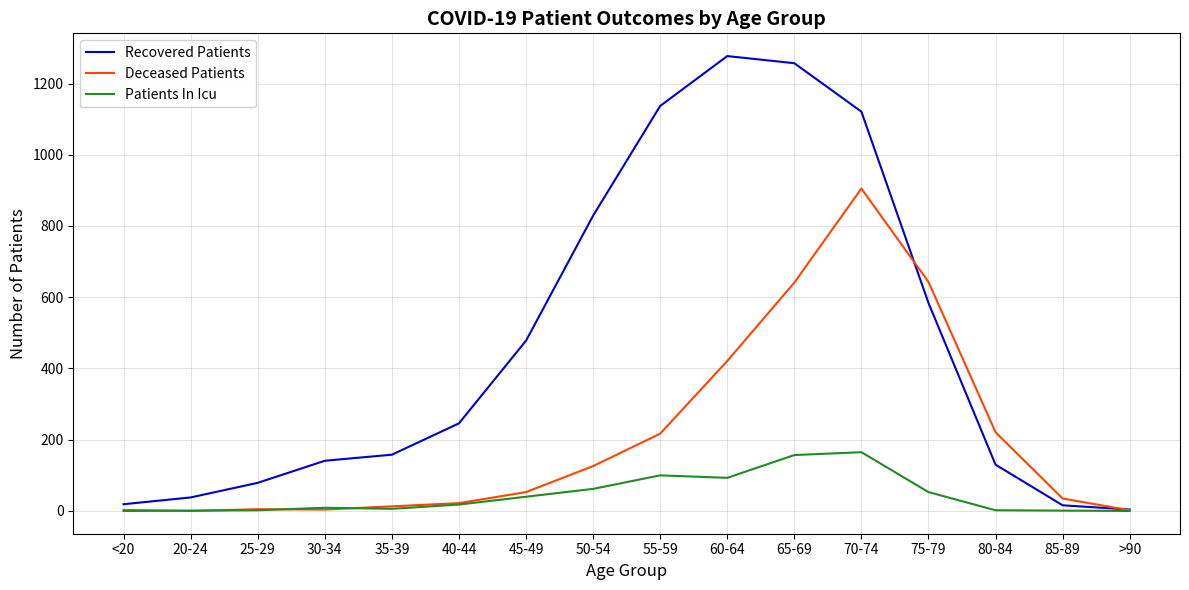

How many lines are shown in the chart?

3